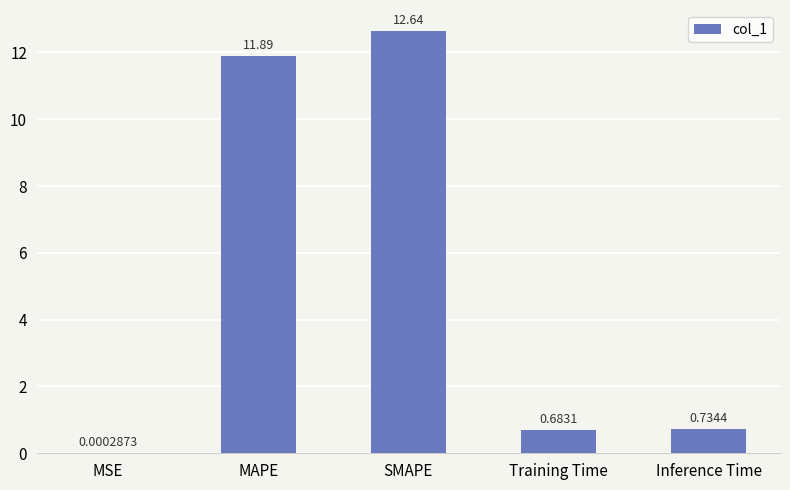

Which category has the highest value across all series?

SMAPE